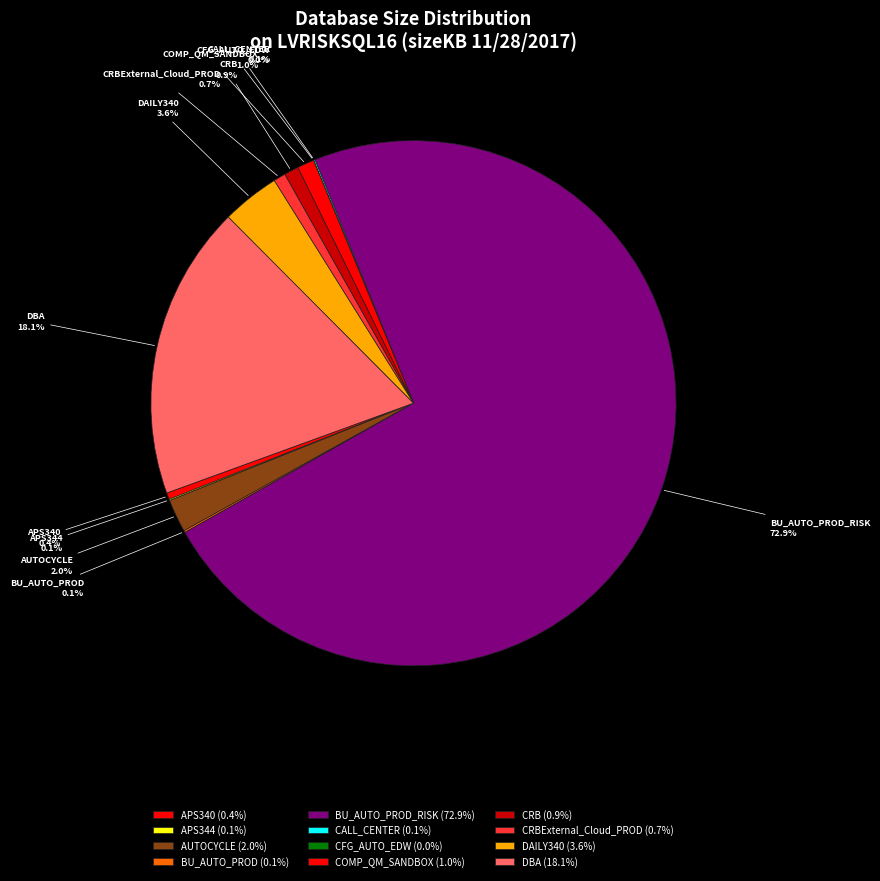

Does any single category account for the majority?

Yes